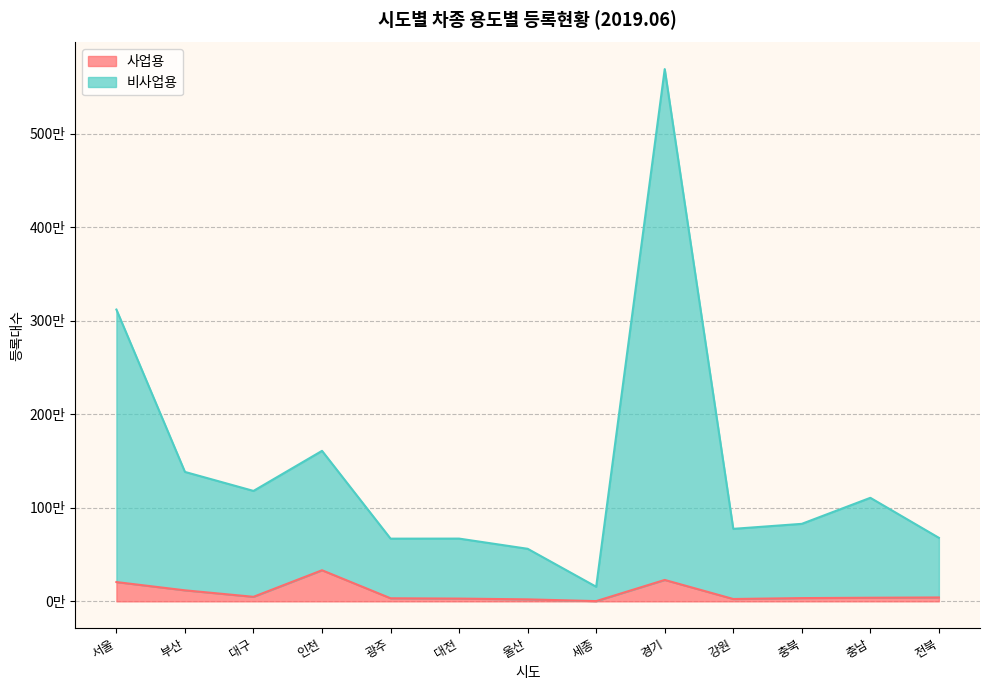

What is the label of the 8th point from the left?

세종